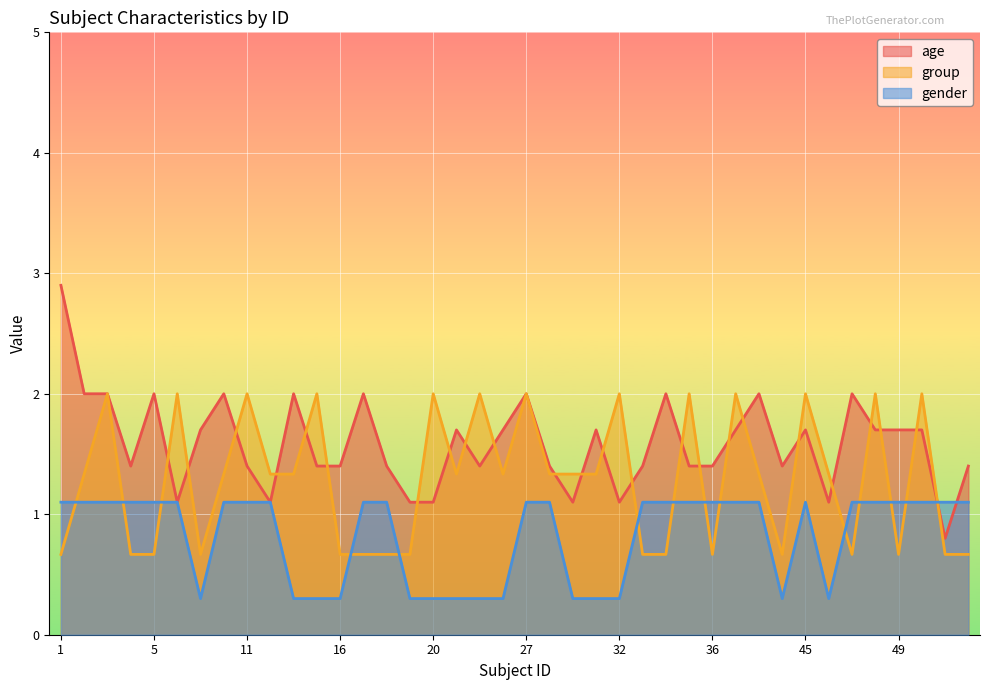

Count the group values in the range 0 to 2.

40